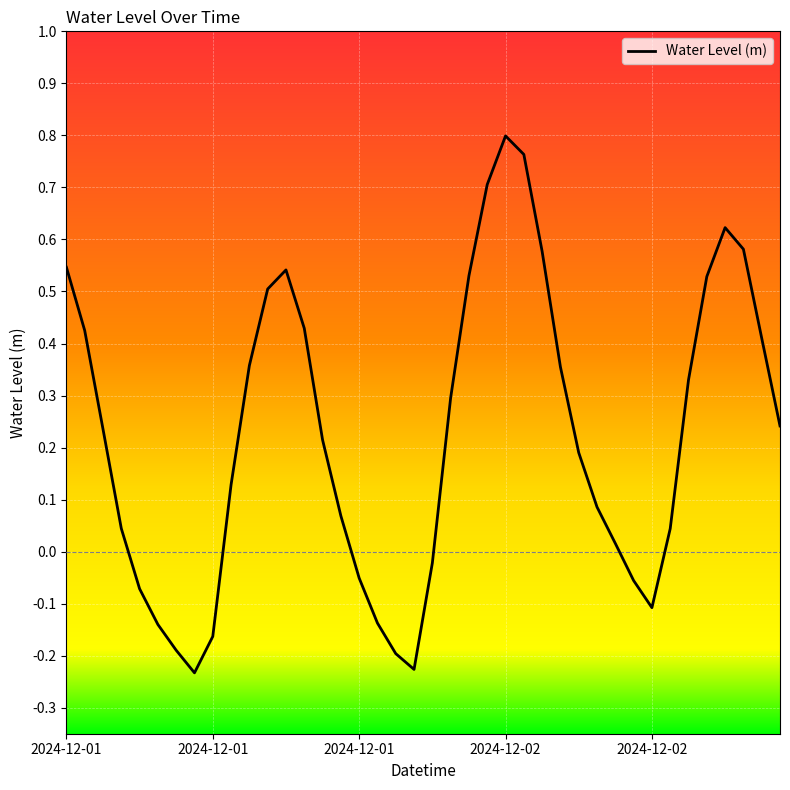

How many lines are shown in the chart?

1